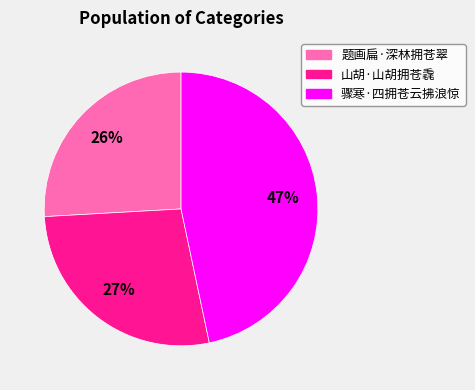

The 山胡·山胡拥苍毳 slice represents 27% of the pie. True or false?

True